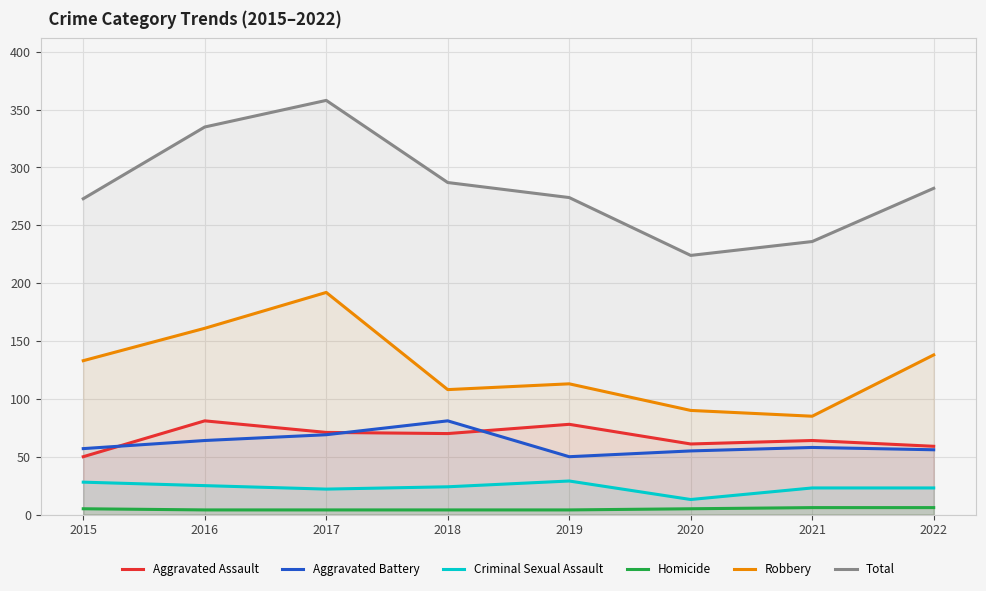

True or false: Total and Aggravated Battery intersect in this chart.

False